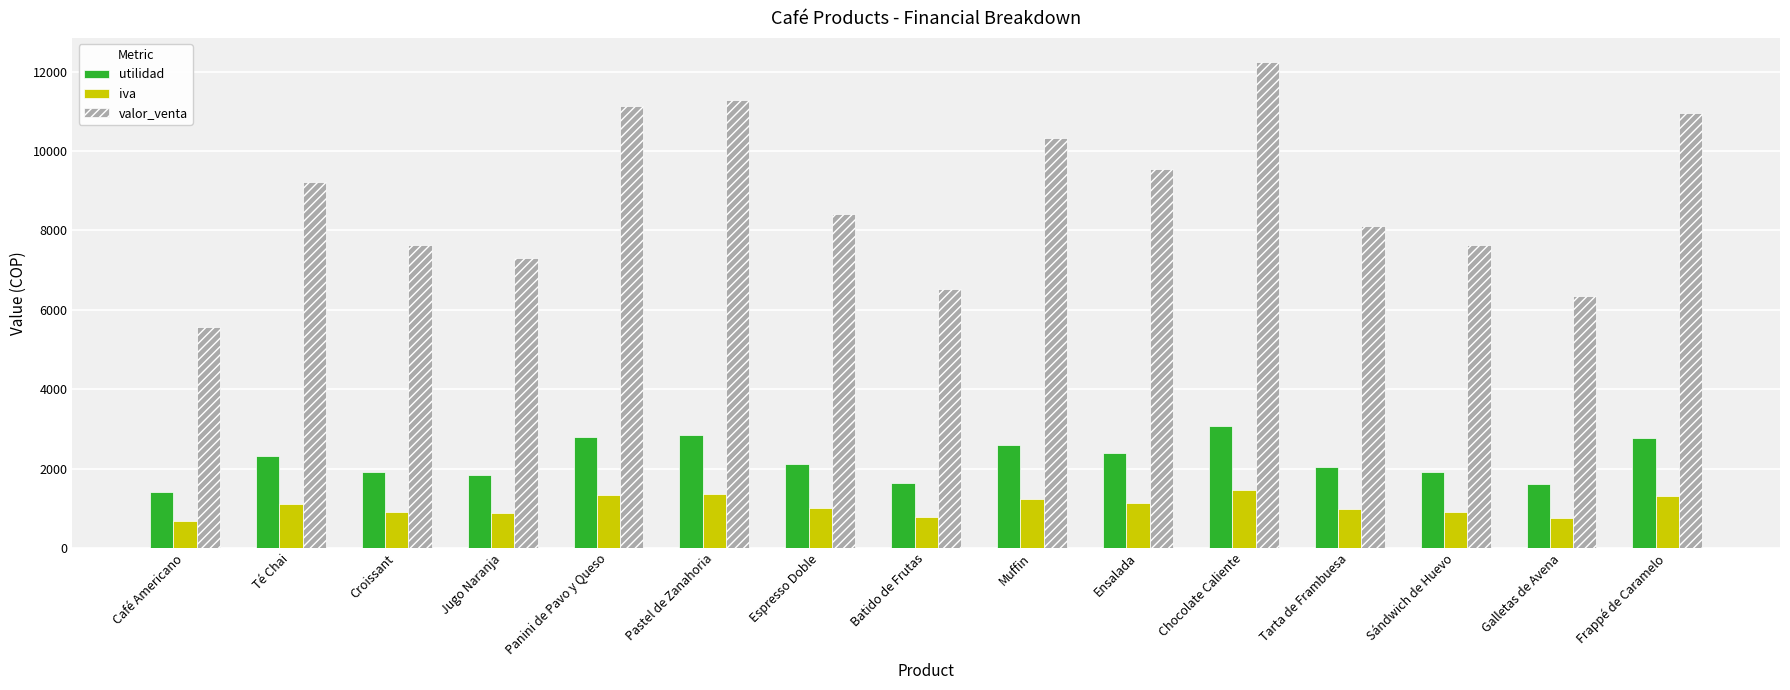

Is it true that valor_venta equals 12243 at Chocolate Caliente?

True